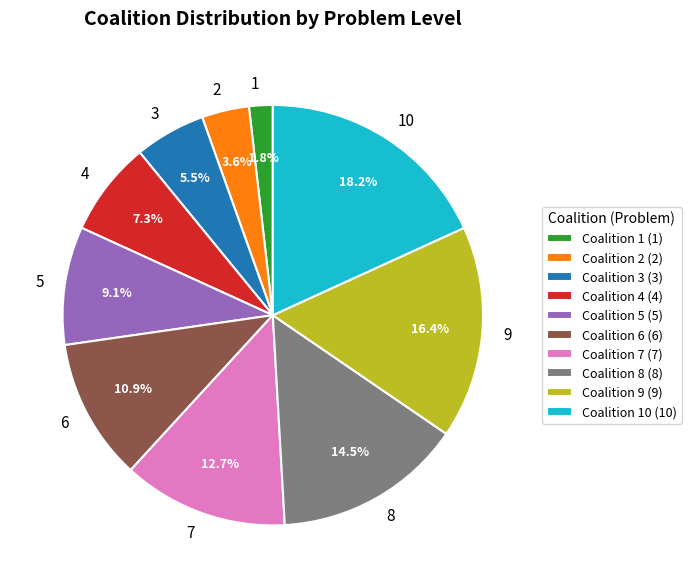

Is the sum of 6 and 1 greater than half?

No